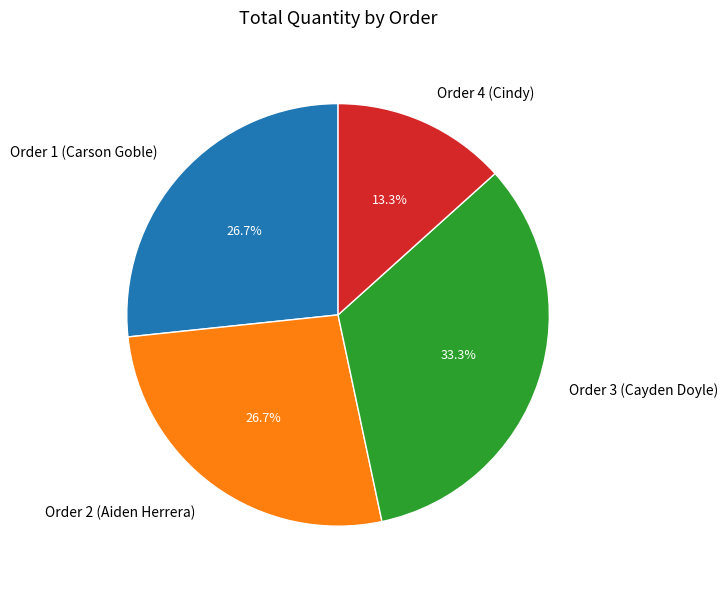

What percentage is NOT represented by Order 2 (Aiden Herrera)?

73.3%